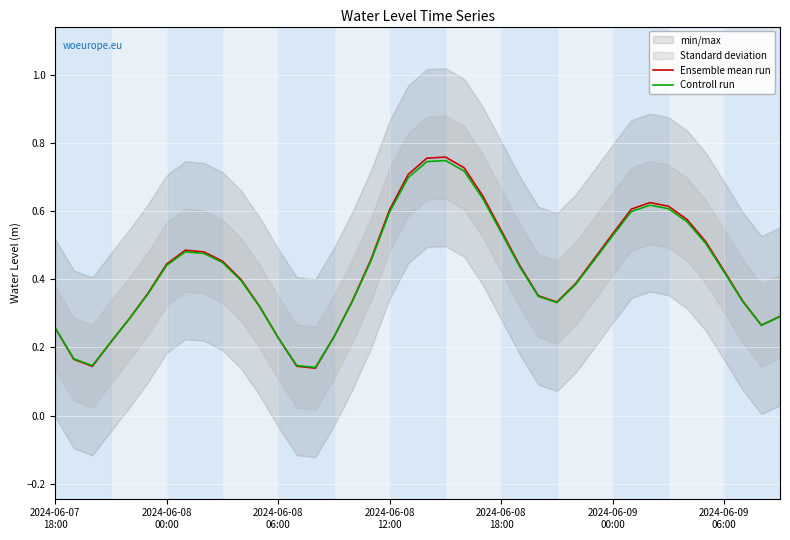

Which series changed the most between 2024-06-08
00:00 and 15?

Ensemble mean run